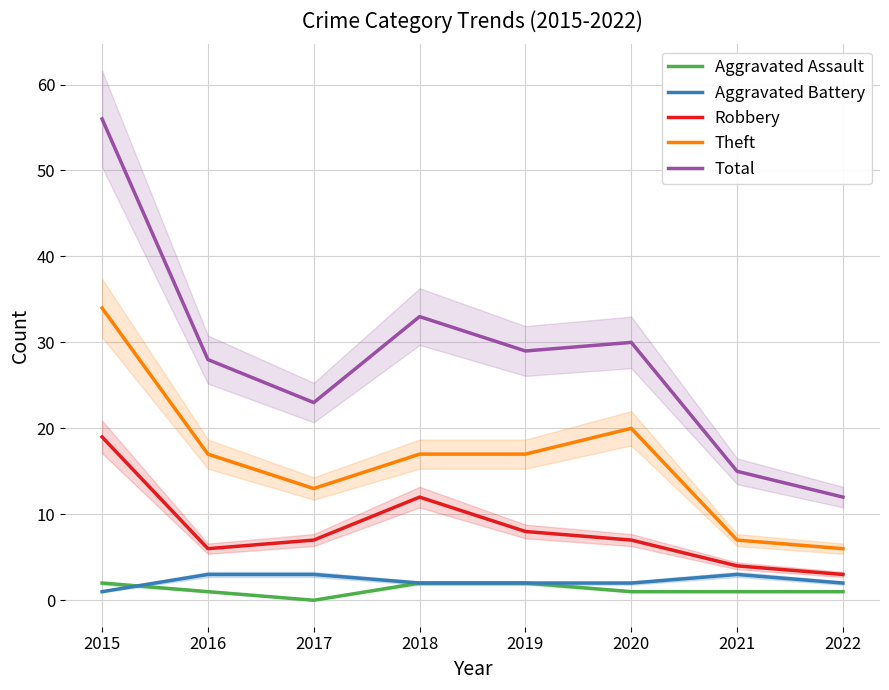

Which has a higher value, 2021 or 2015?

2015